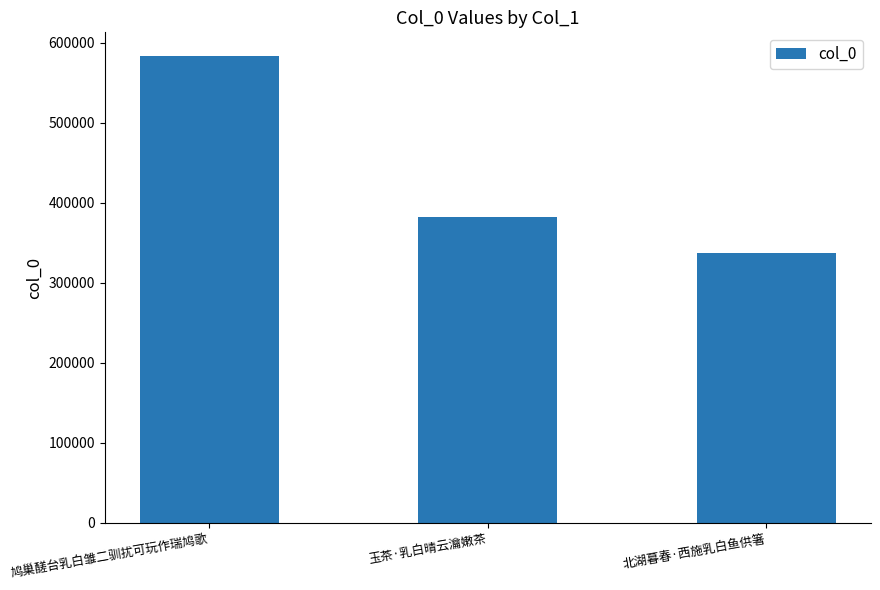

Are the bars horizontal?

No